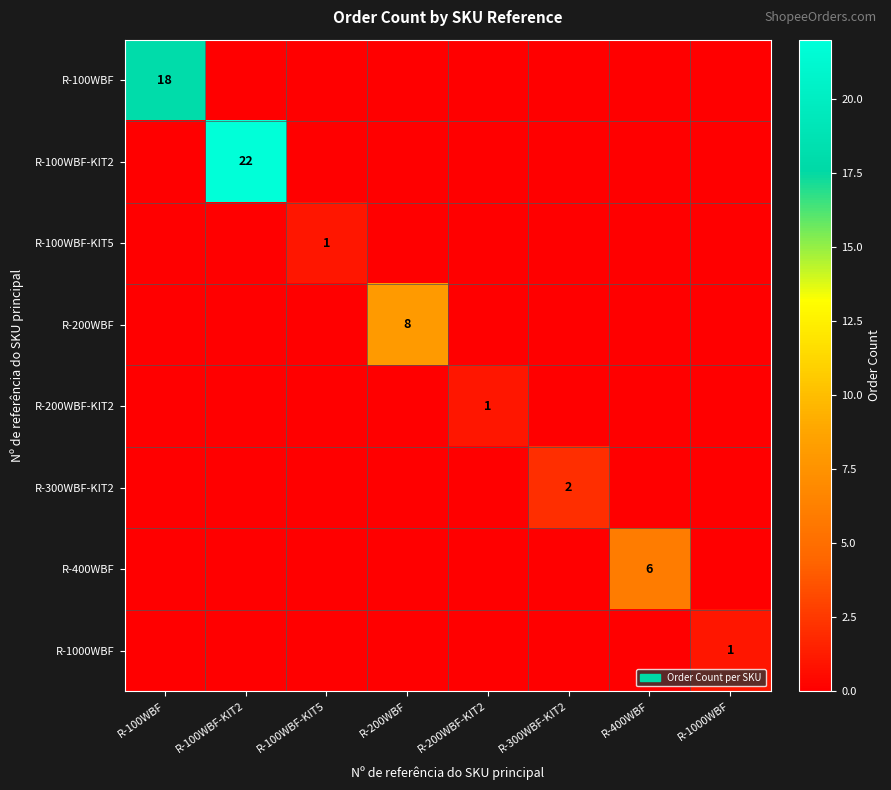

How many data points in R-200WBF are above 0?

1